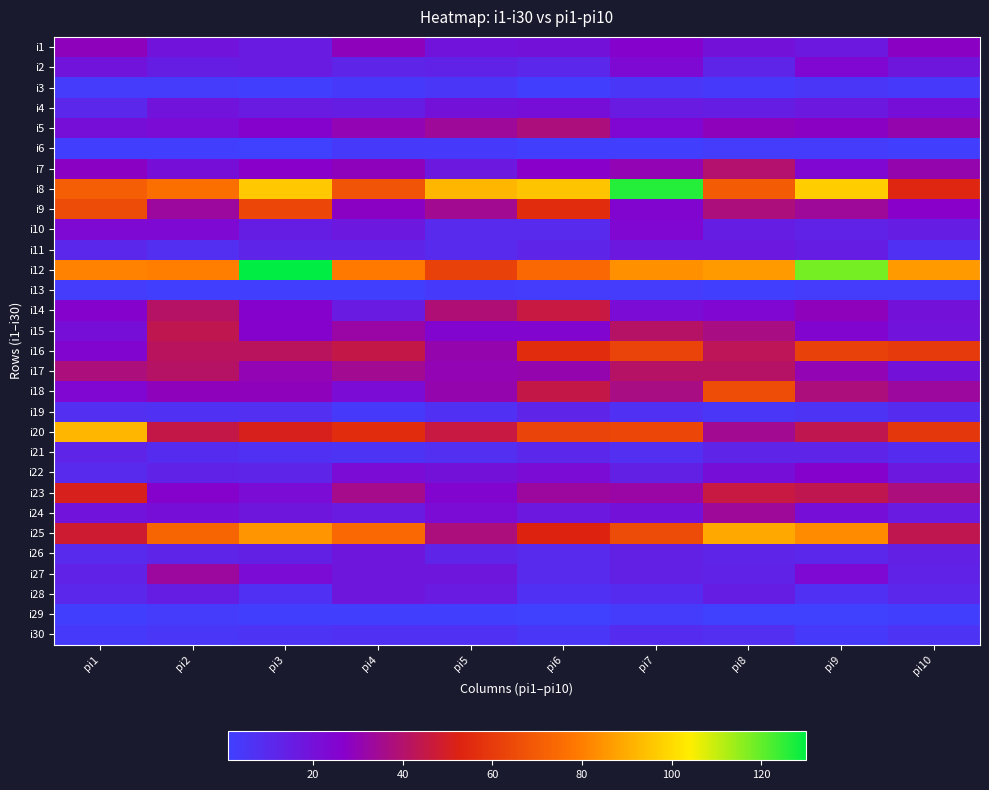

Count the number of categories in the chart.

10